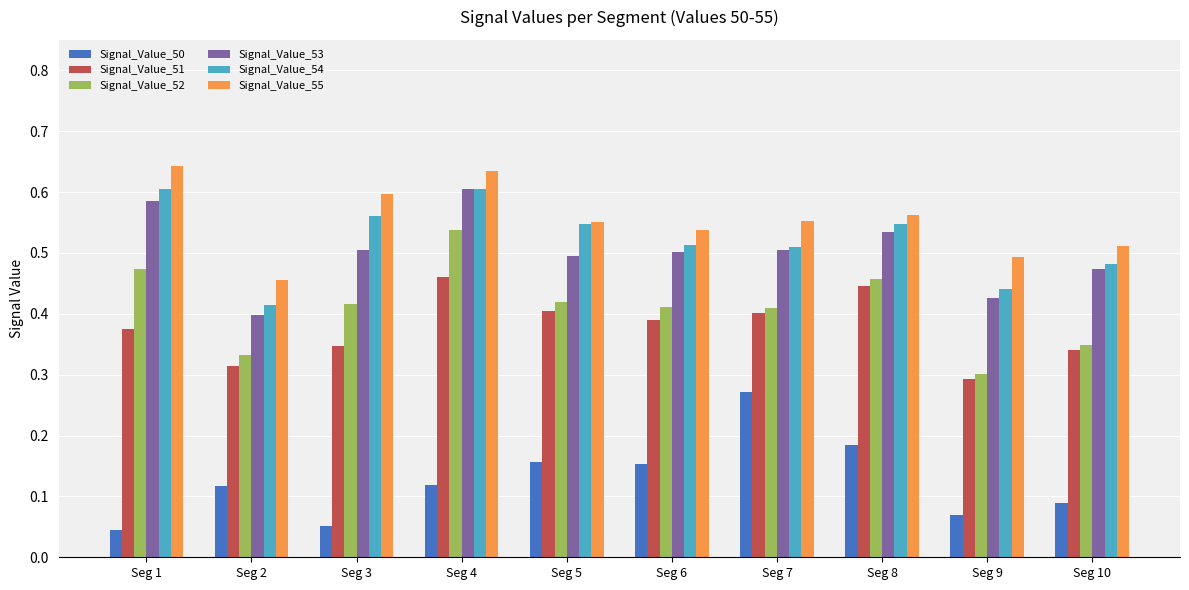

Between Seg 7 and Seg 9, which series saw the biggest shift?

Signal_Value_50